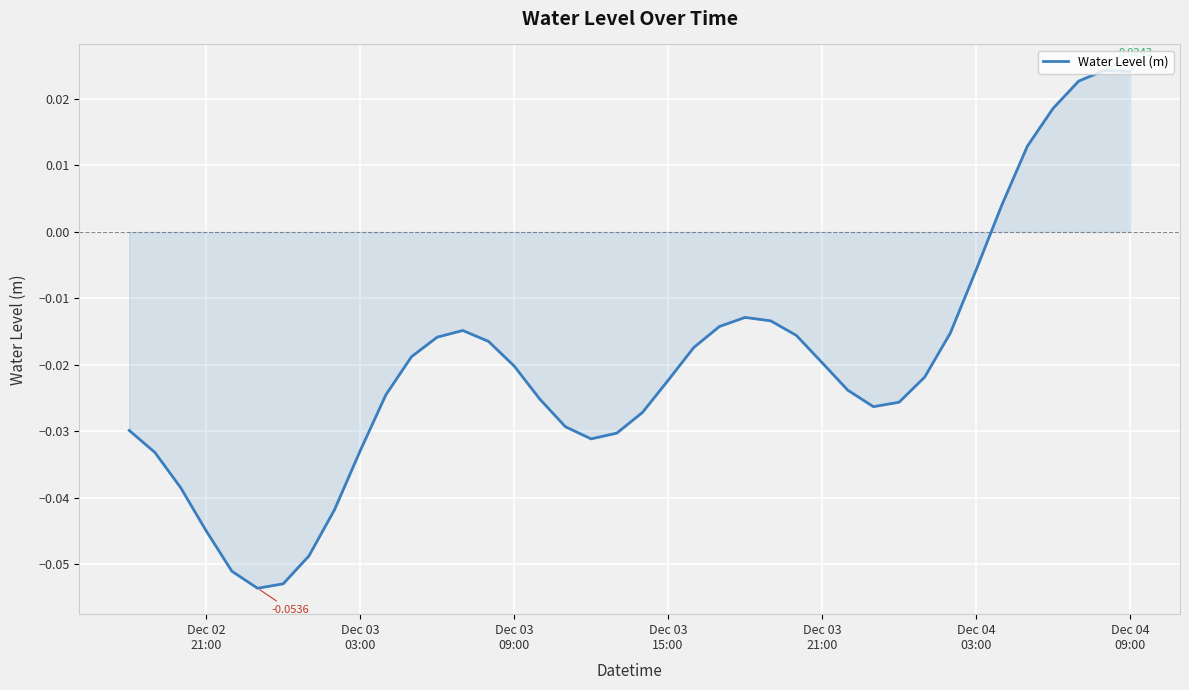

How many values exceed 0?

6